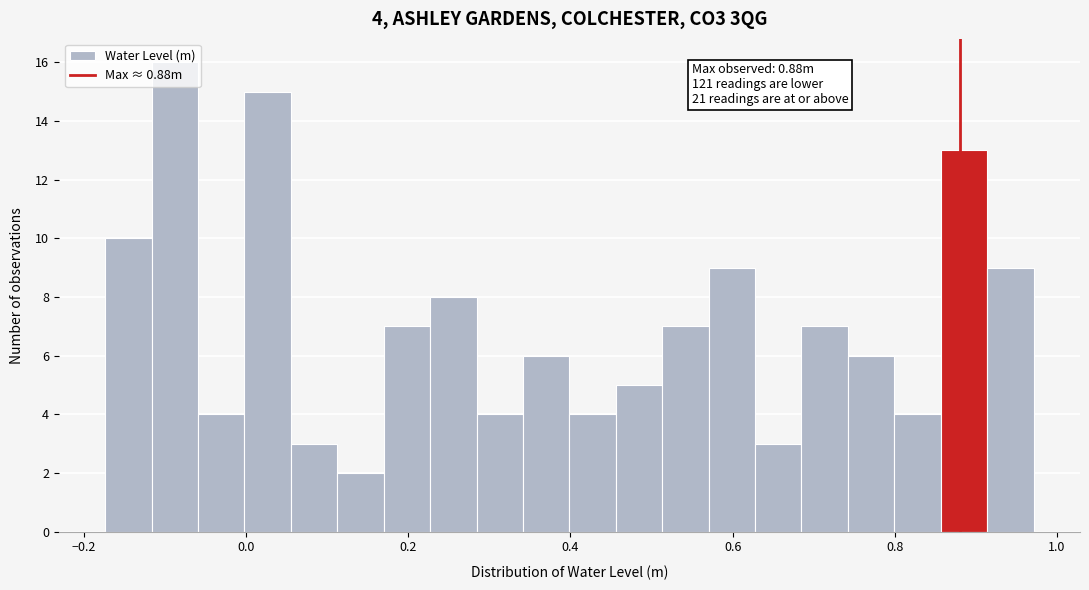

Read against the x-axis, roughly where is the centre of the tallest bar?

-0.08